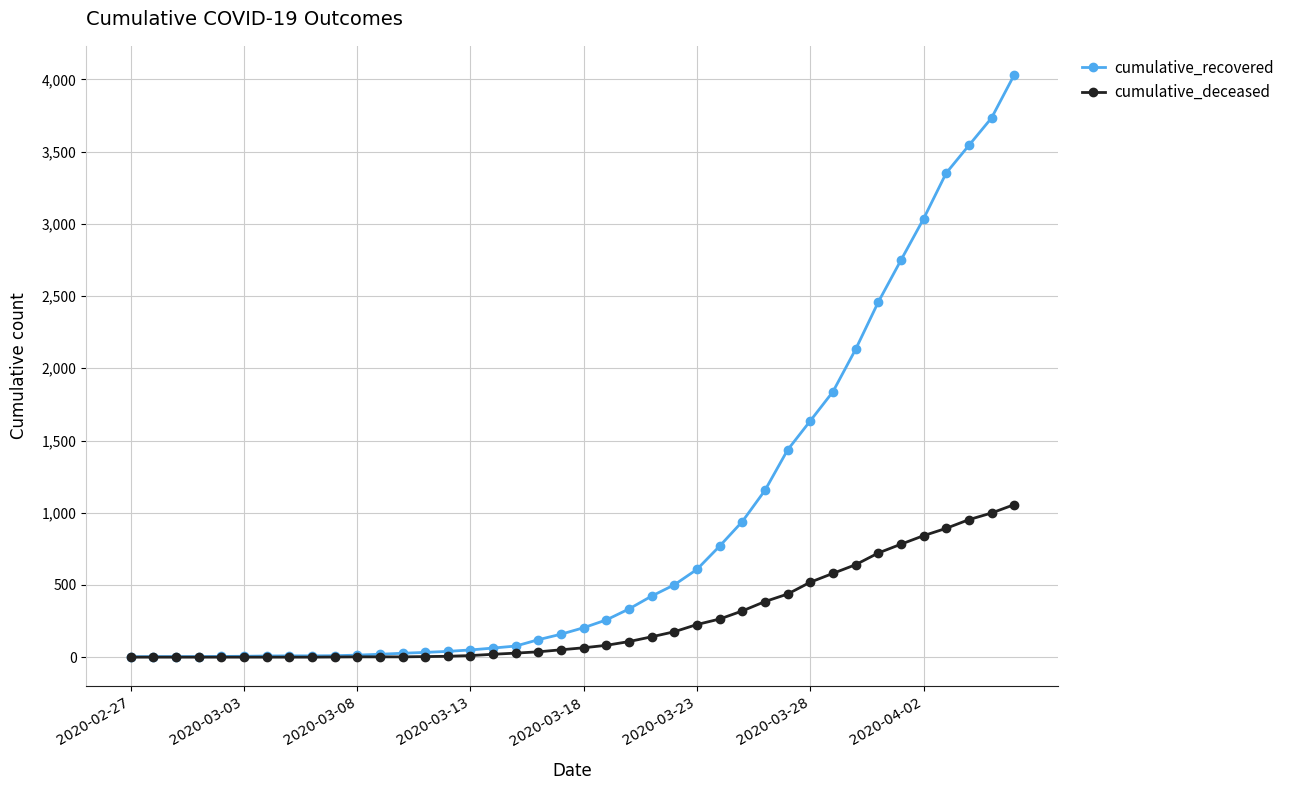

Does the chart have visible grid lines?

Yes